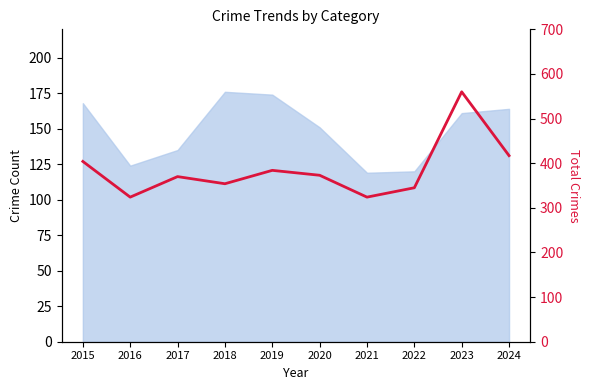

Approximately how many times larger is the value at 2019 compared to 2020?

1.0